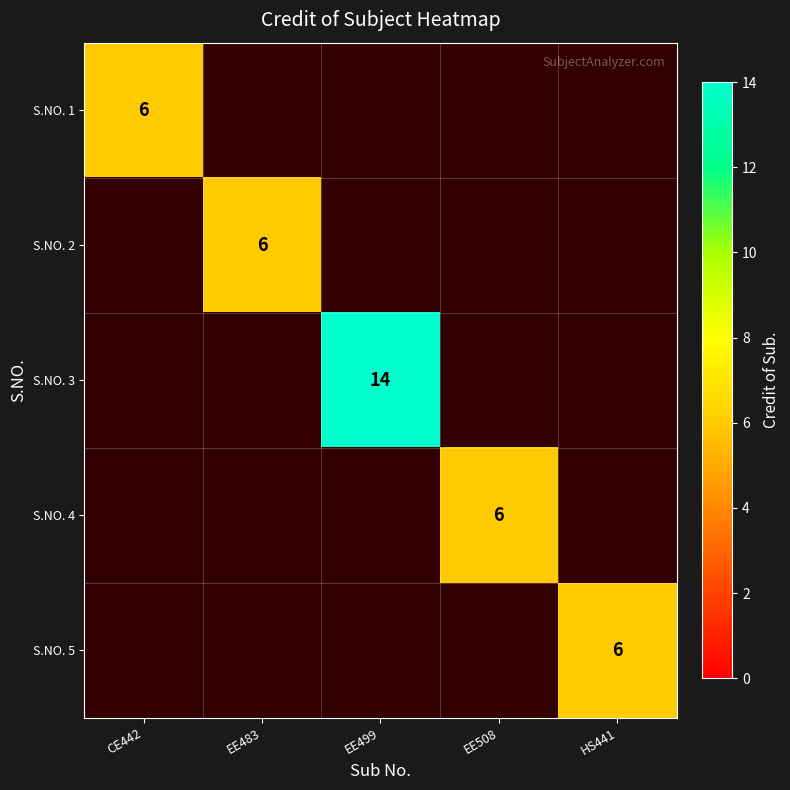

At which label does S.NO. 2 reach its minimum?

CE442